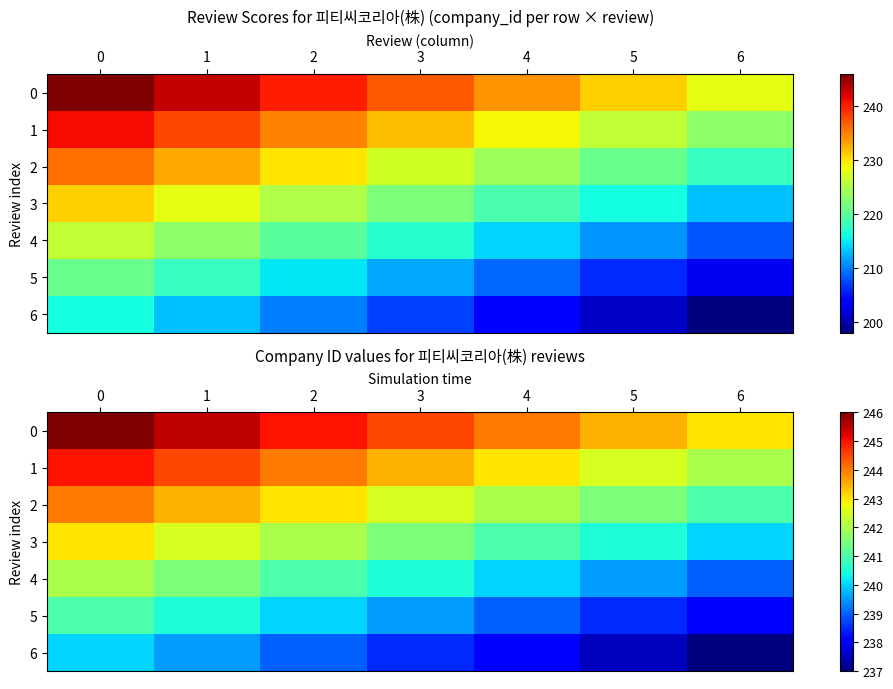

How many values in the 5 series exceed 239?

4